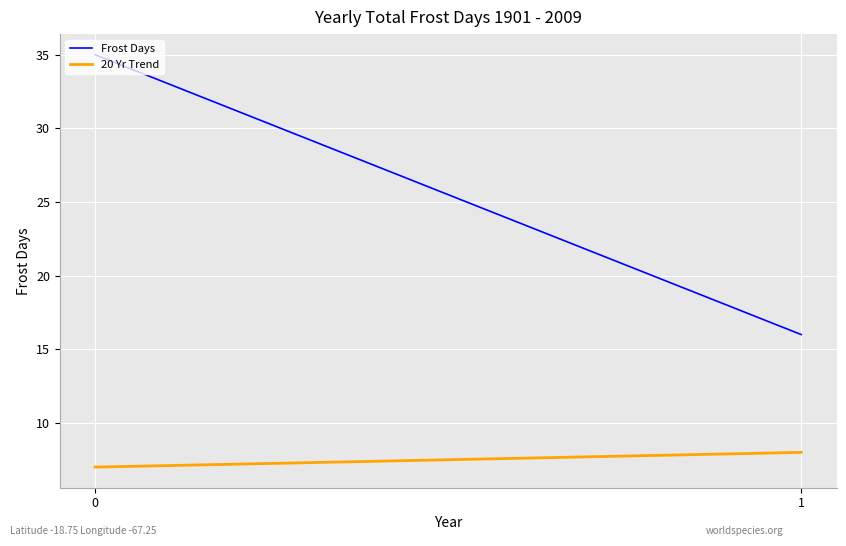

Rank the series at 1 from lowest to highest value.

20 Yr Trend, Frost Days